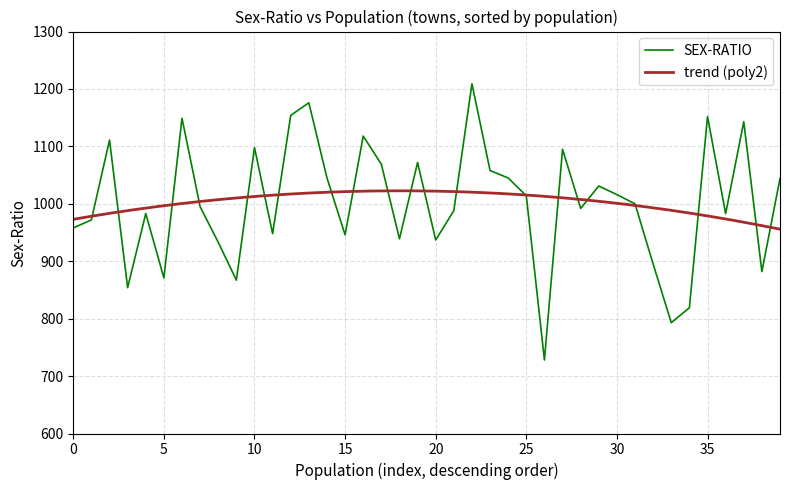

Count the number of categories in the chart.

40